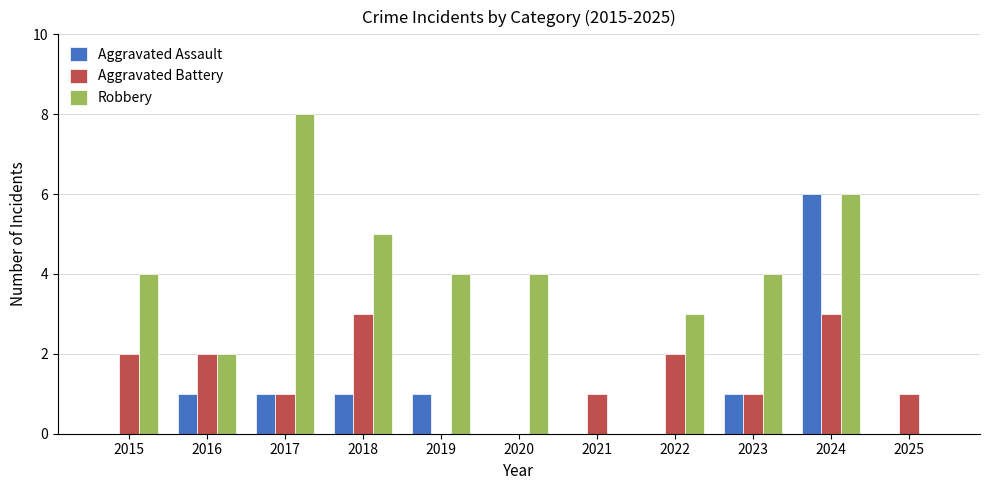

At which category does the chart reach its peak across all series?

2017